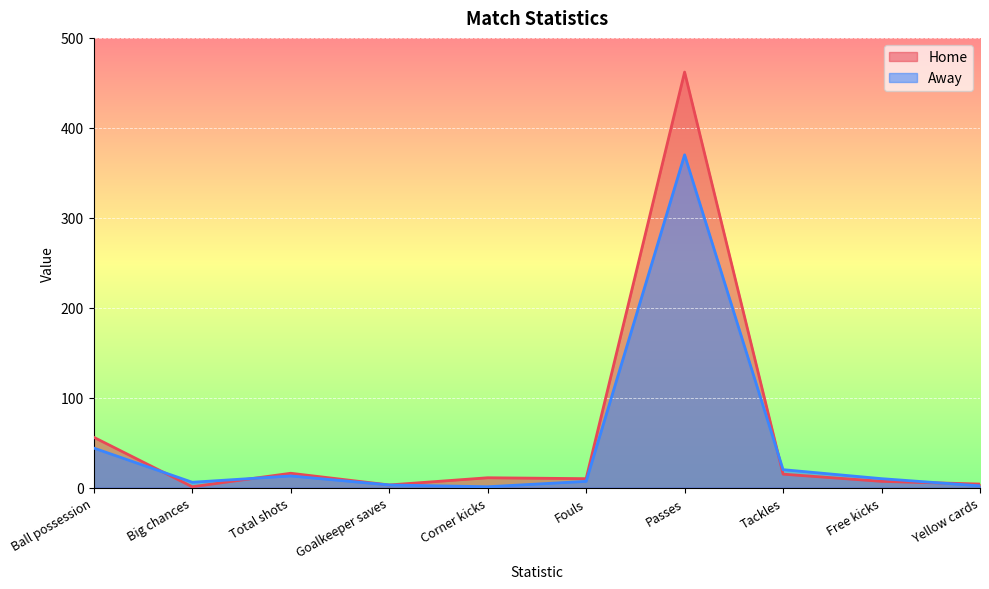

The Home series shows 4 at Yellow cards. True or false?

True